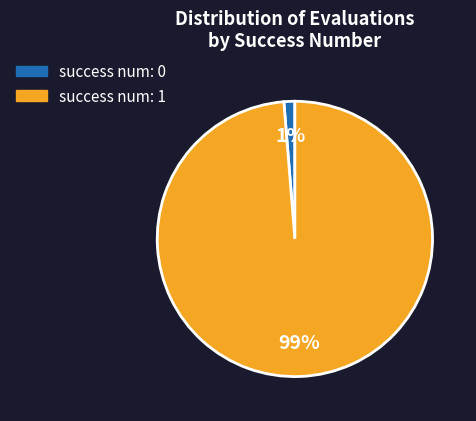

Count the number of slices in the pie.

2